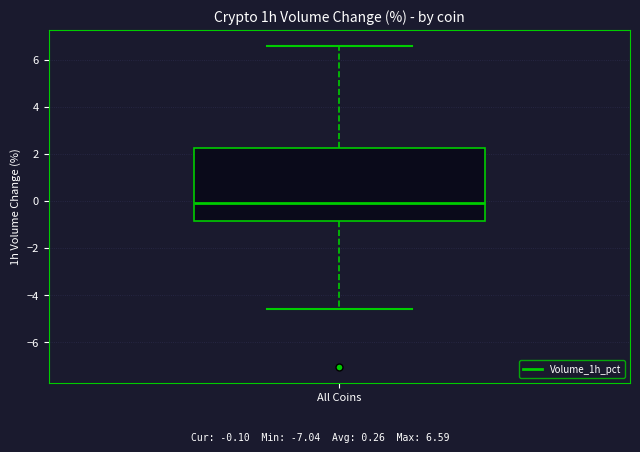

Read this box plot against the y-axis: the position of the median line, the range covered by the box, and the ends of both whiskers. The values are not printed on the chart, so give them approximately, as read against the axis.

median 0.0, box -0.8 to 2.2, whiskers -4.6 to 6.6